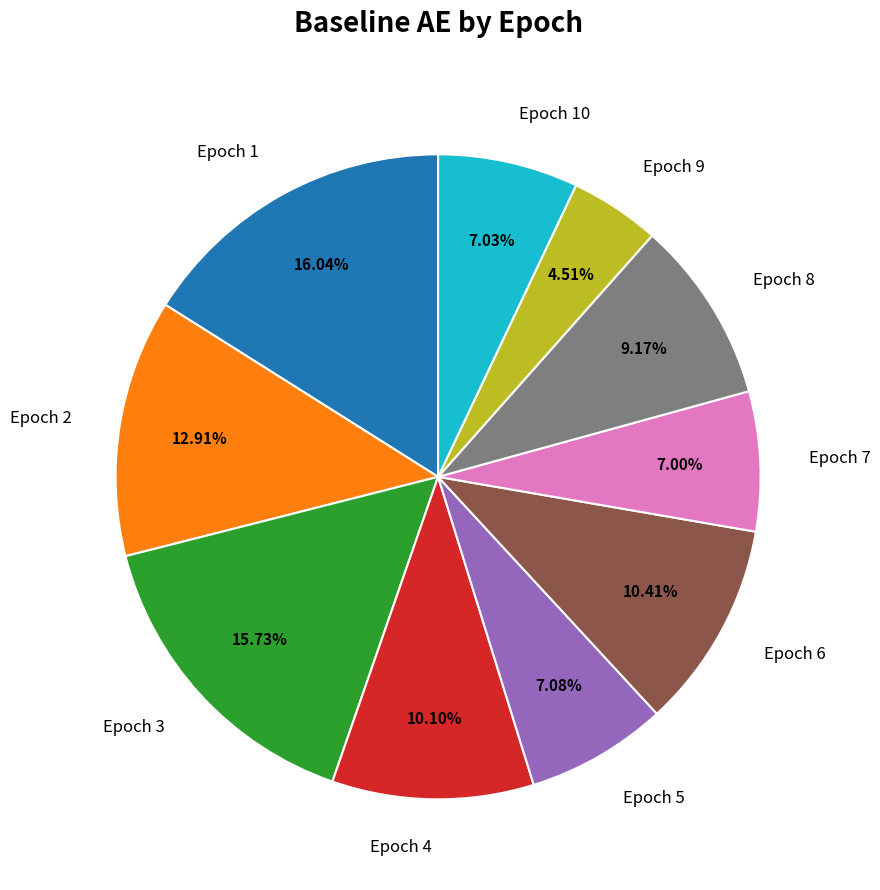

What is the total percentage of Epoch 8 and Epoch 2?

22.1%